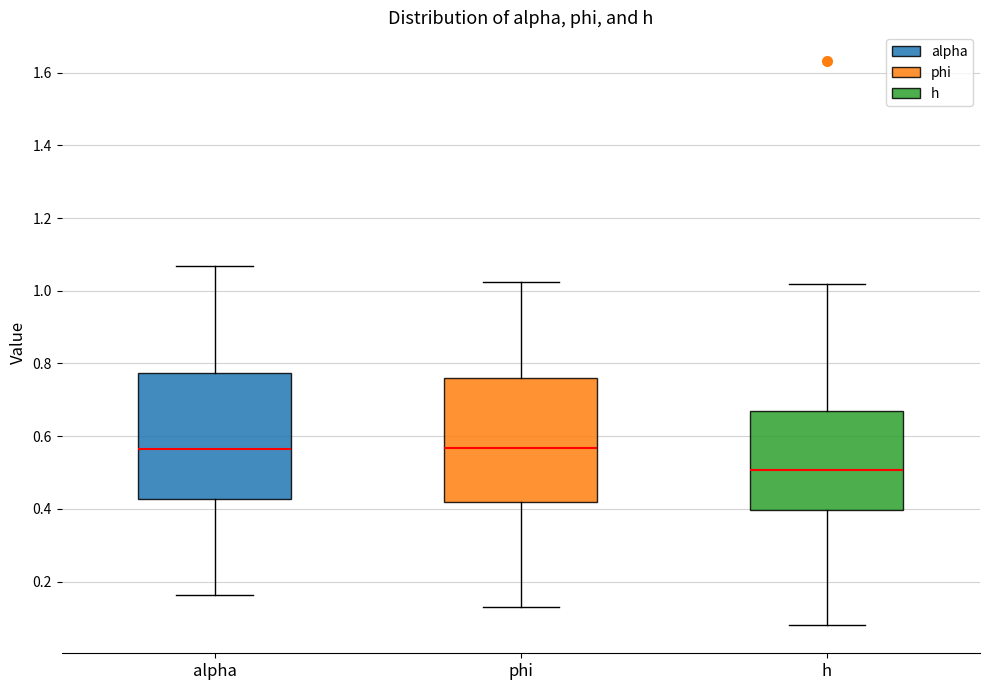

Reading left to right, read every box against the y-axis: the position of its median line, the range the box covers, and the ends of its whiskers. The values are not printed on the chart, so give them approximately, as read against the axis.

alpha: median 0.56, box 0.42 to 0.78, whiskers 0.16 to 1.06
phi: median 0.56, box 0.42 to 0.76, whiskers 0.12 to 1.02
h: median 0.50, box 0.40 to 0.68, whiskers 0.08 to 1.02